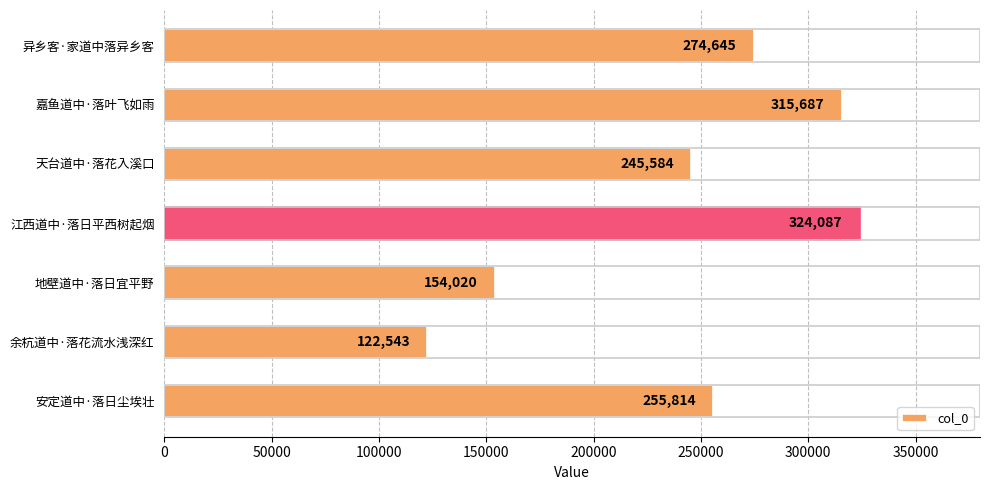

Rank the categories by value from lowest to highest.

余杭道中·落花流水浅深红, 地壁道中·落日宜平野, 天台道中·落花入溪口, 安定道中·落日尘埃壮, 异乡客·家道中落异乡客, 嘉鱼道中·落叶飞如雨, 江西道中·落日平西树起烟